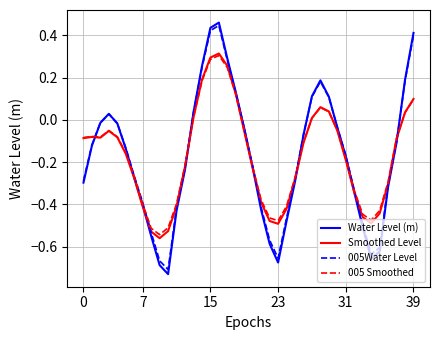

Reading left to right, extract all data points from this chart.

Water Level (m): -0.3	-0.1	-0.0	0.0	-0.0	-0.1	-0.3	-0.4	-0.5	-0.7	-0.7	-0.4	-0.2	0.0	0.3	0.4	0.5	0.3	0.1	-0.0	-0.2	-0.4	-0.6	-0.7	-0.5	-0.3	-0.1	0.1	0.2	0.1	-0.0	-0.2	-0.3	-0.5	-0.7	-0.6	-0.3	-0.1	0.2	0.4
Smoothed Level: -0.1	-0.1	-0.1	-0.1	-0.1	-0.2	-0.3	-0.4	-0.5	-0.6	-0.5	-0.4	-0.2	0.0	0.2	0.3	0.3	0.3	0.1	-0.1	-0.2	-0.4	-0.5	-0.5	-0.4	-0.3	-0.1	0.0	0.1	0.0	-0.1	-0.2	-0.3	-0.5	-0.5	-0.4	-0.3	-0.1	0.0	0.1
005Water Level: -0.3	-0.1	-0.0	0.0	-0.0	-0.1	-0.3	-0.4	-0.5	-0.7	-0.7	-0.4	-0.2	0.0	0.2	0.4	0.4	0.3	0.1	-0.0	-0.2	-0.4	-0.6	-0.7	-0.5	-0.3	-0.1	0.1	0.2	0.1	-0.0	-0.2	-0.3	-0.5	-0.6	-0.6	-0.3	-0.1	0.2	0.4
005 Smoothed: -0.1	-0.1	-0.1	-0.1	-0.1	-0.2	-0.3	-0.4	-0.5	-0.5	-0.5	-0.4	-0.2	0.0	0.2	0.3	0.3	0.2	0.1	-0.1	-0.2	-0.4	-0.5	-0.5	-0.4	-0.3	-0.1	0.0	0.1	0.0	-0.0	-0.2	-0.3	-0.4	-0.5	-0.4	-0.3	-0.1	0.0	0.1